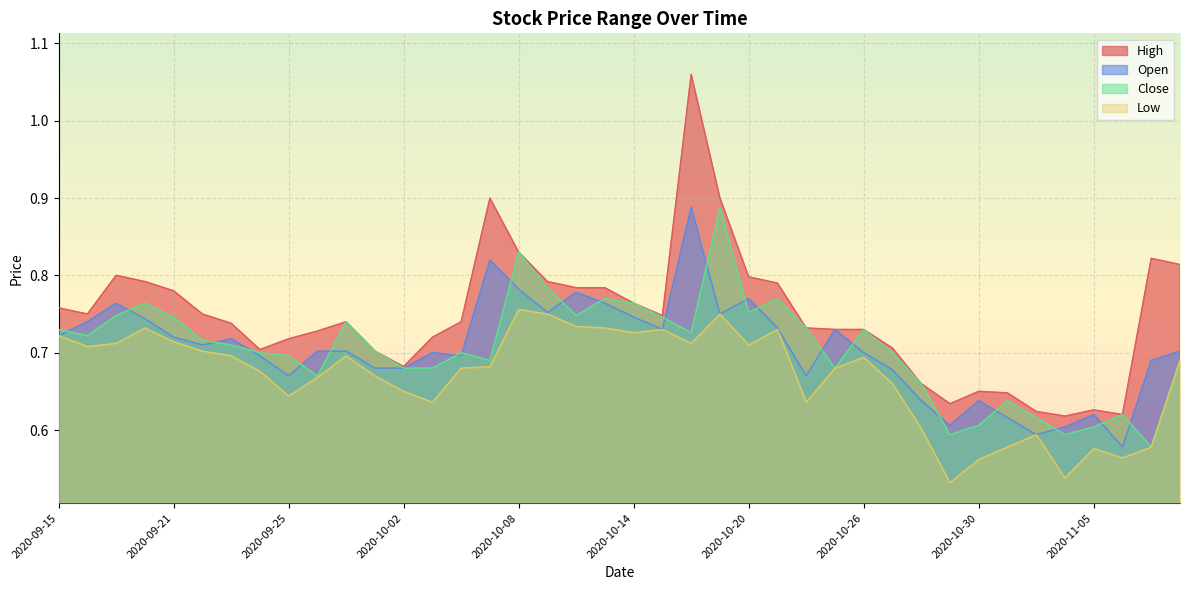

How many lines are shown in the chart?

4